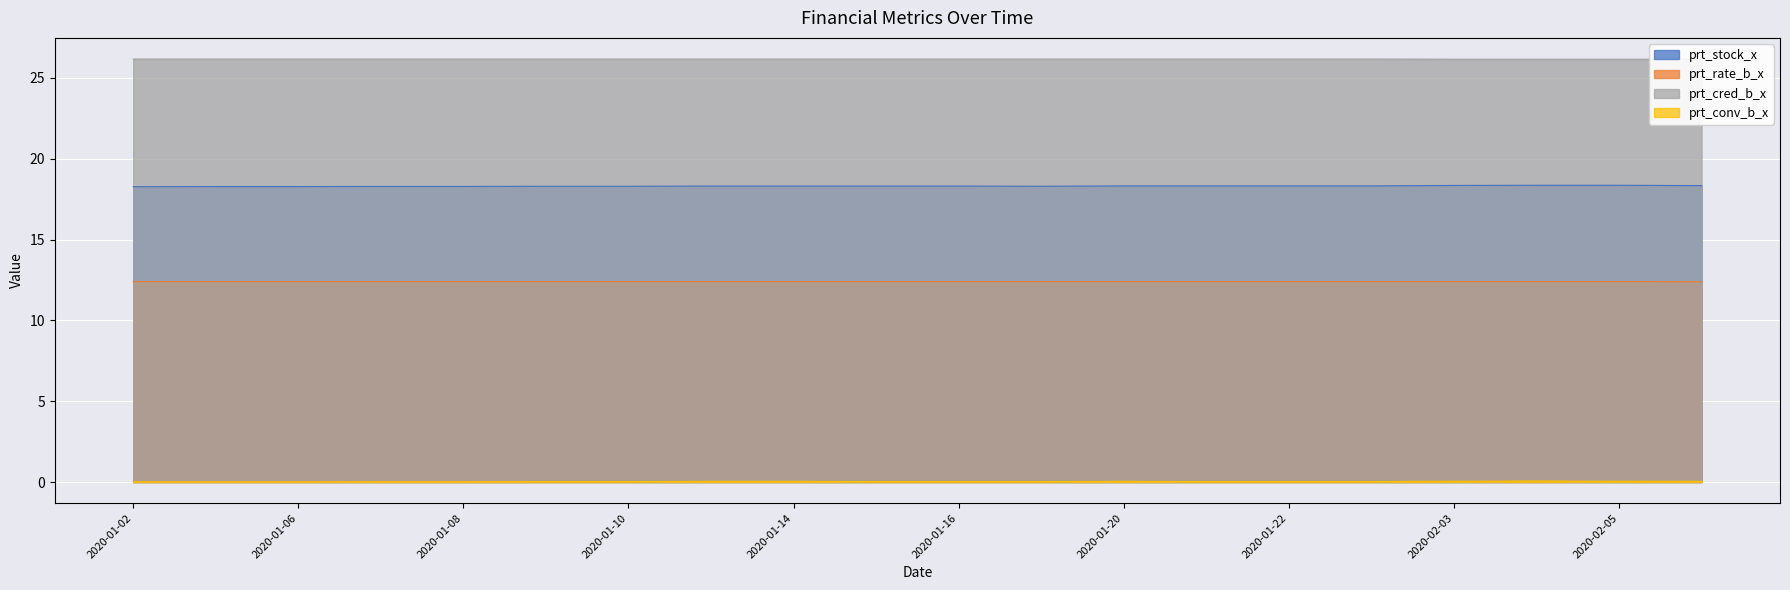

What is the maximum value for prt_cred_b_x?

26.2